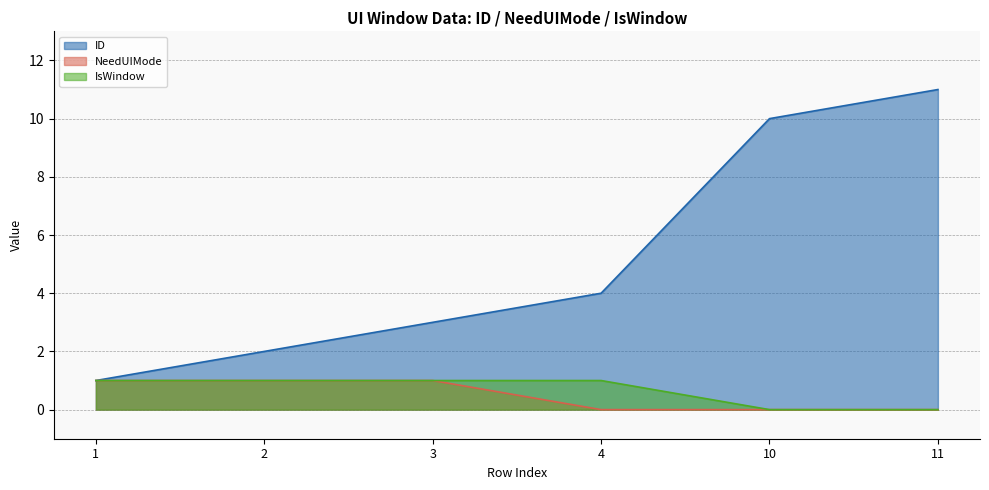

Reading left to right, list all the values displayed in this chart.

ID: 1	2	3	4	10	11
NeedUIMode: 1	1	1	0	0	0
IsWindow: 1	1	1	1	0	0